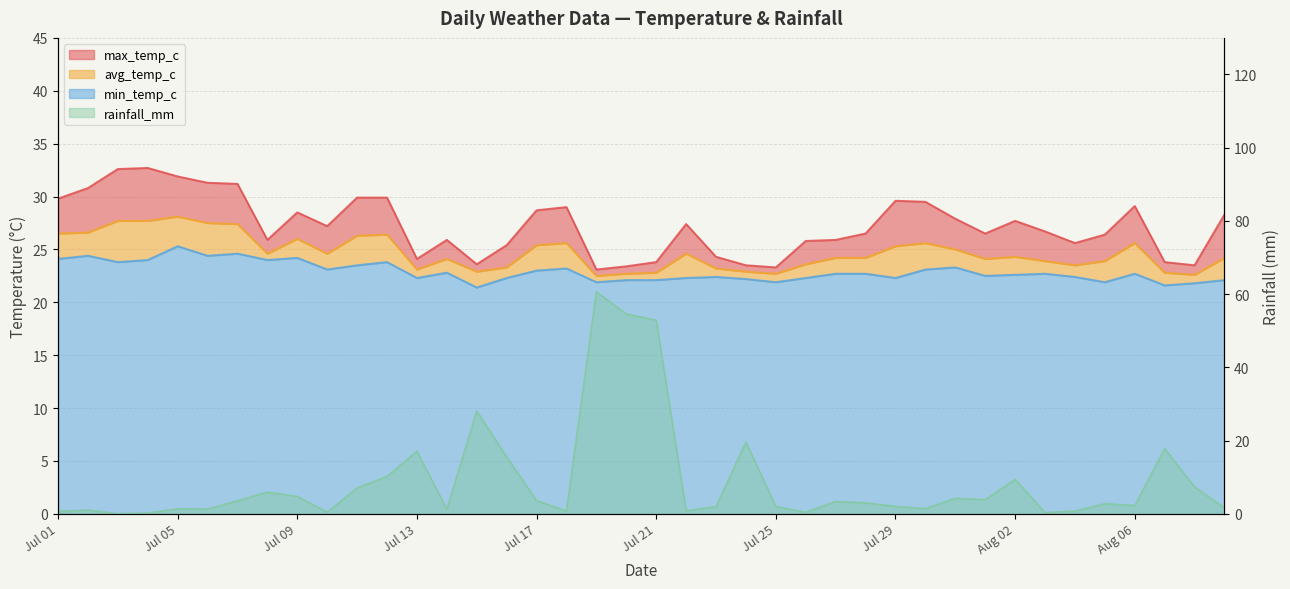

Which series has the largest total across all categories?

max_temp_c